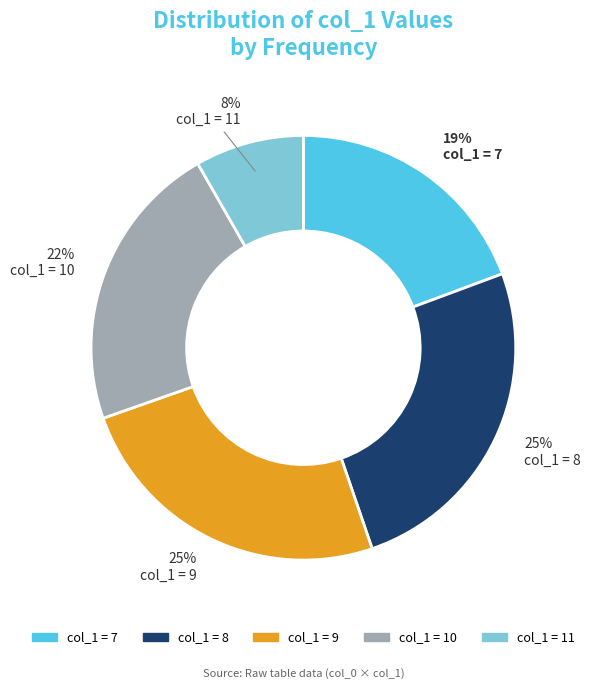

Is there a majority slice in this chart?

No